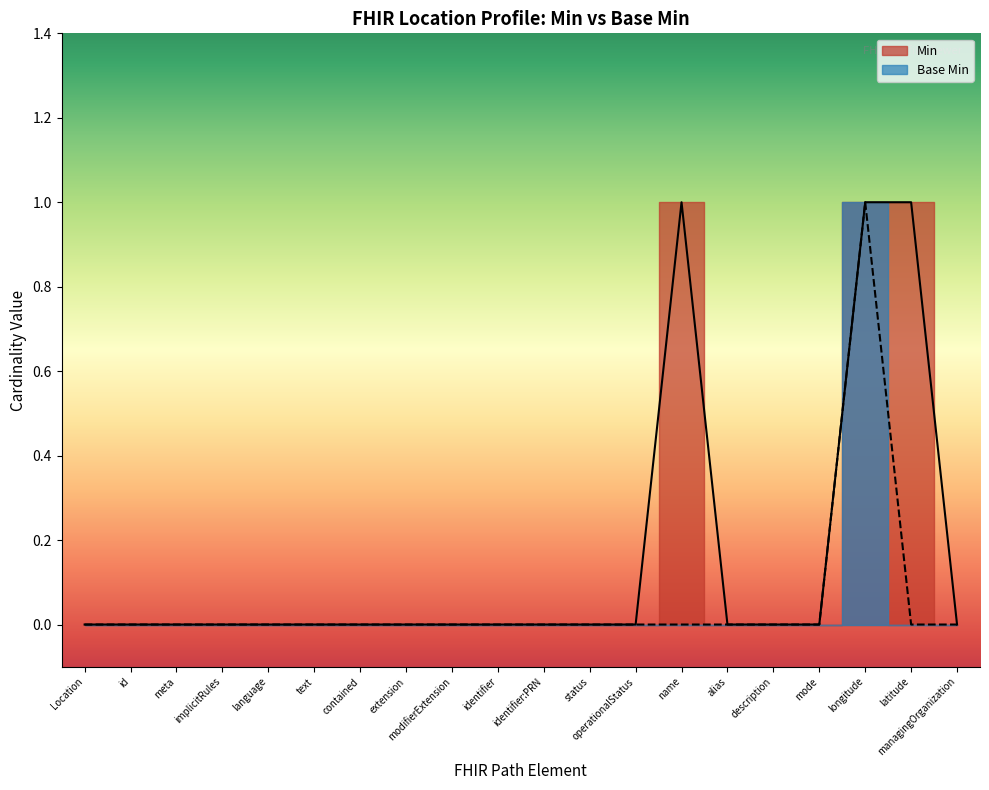

Which has a higher value, name or operationalStatus?

name